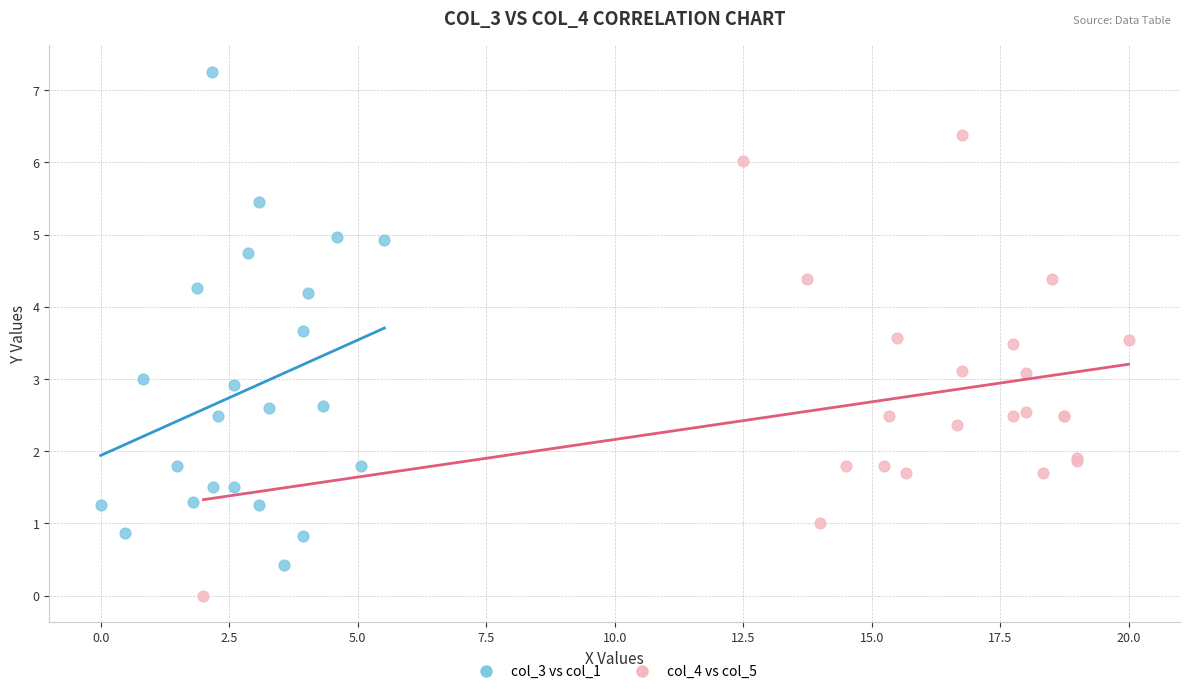

Which series contains the highest Y value?

col_3 vs col_1